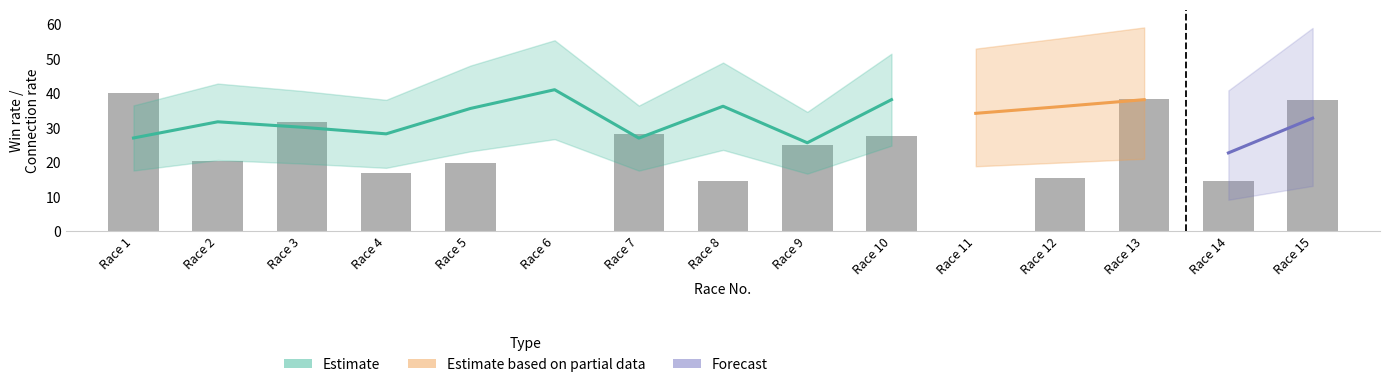

How many groups of bars are there?

15